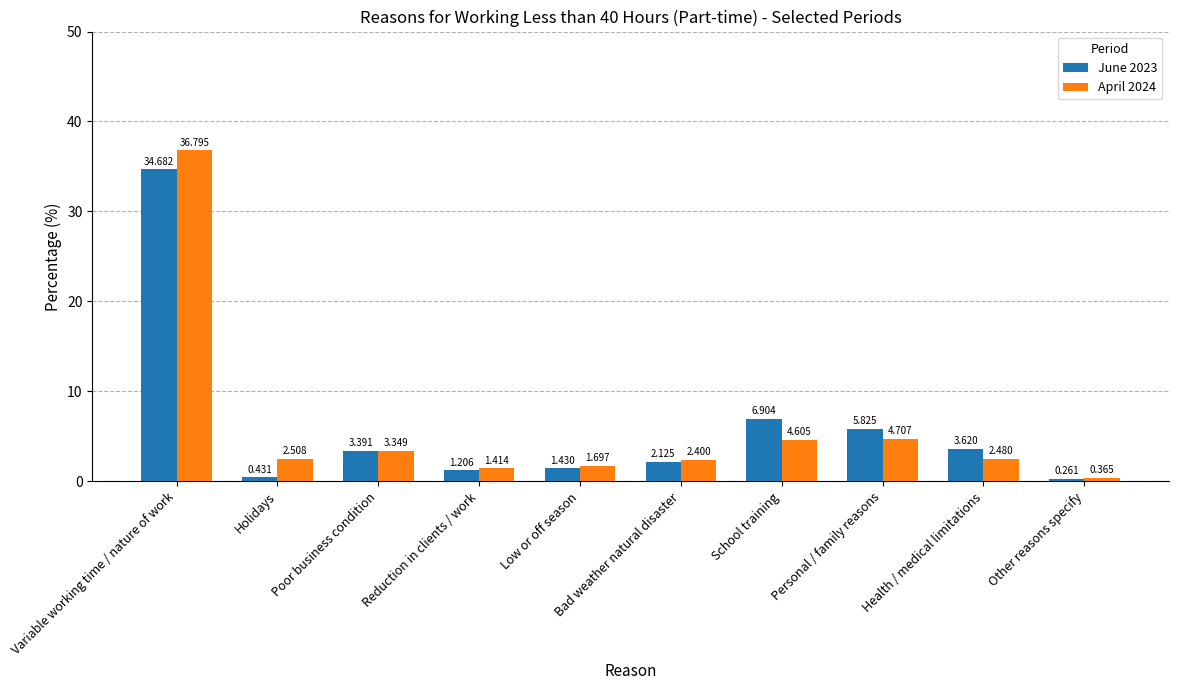

List the labels in order of June 2023 value, smallest first.

Other reasons specify, Holidays, Reduction in clients / work, Low or off season, Bad weather natural disaster, Poor business condition, Health / medical limitations, Personal / family reasons, School training, Variable working time / nature of work